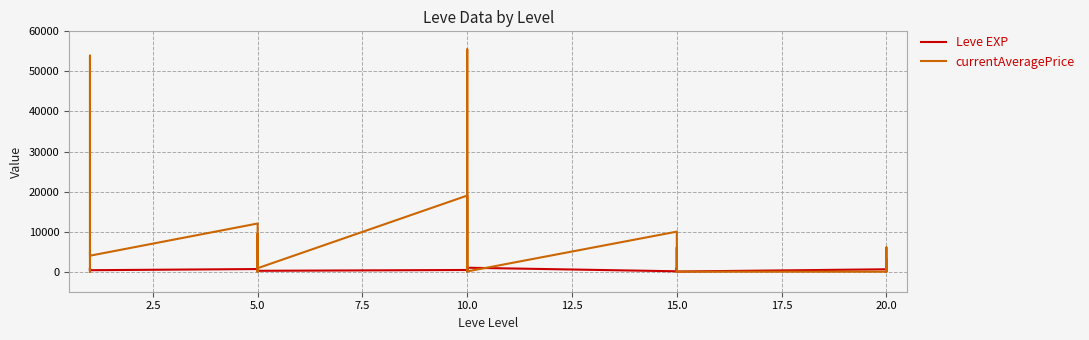

What is the maximum value shown in the chart?

55504